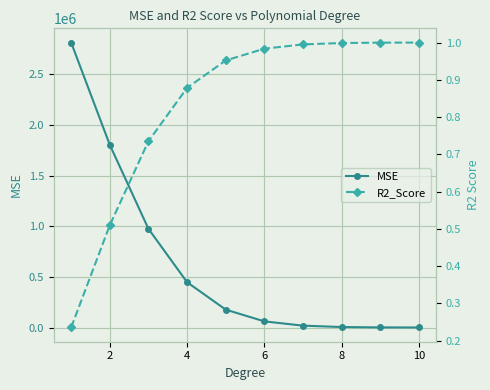

List the series in order of their peak value, highest first.

MSE, R2_Score